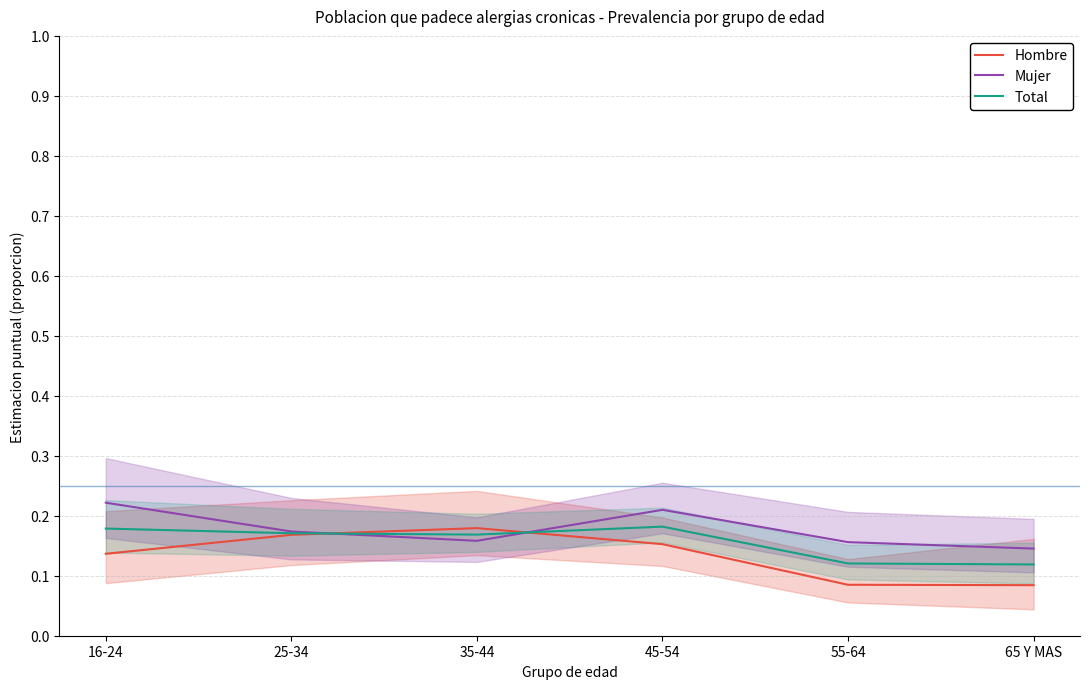

What is the maximum value for Hombre?

0.2